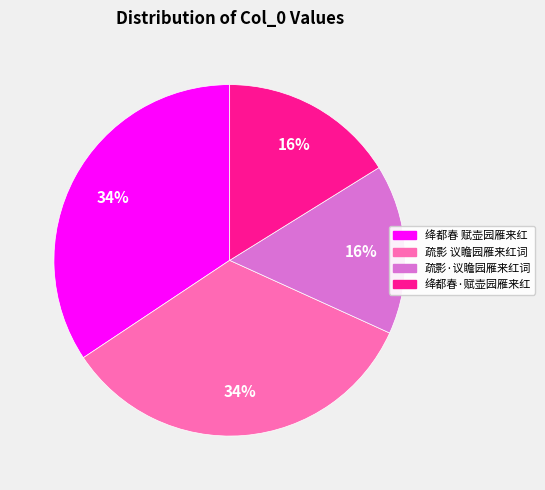

Is there a majority slice in this chart?

No